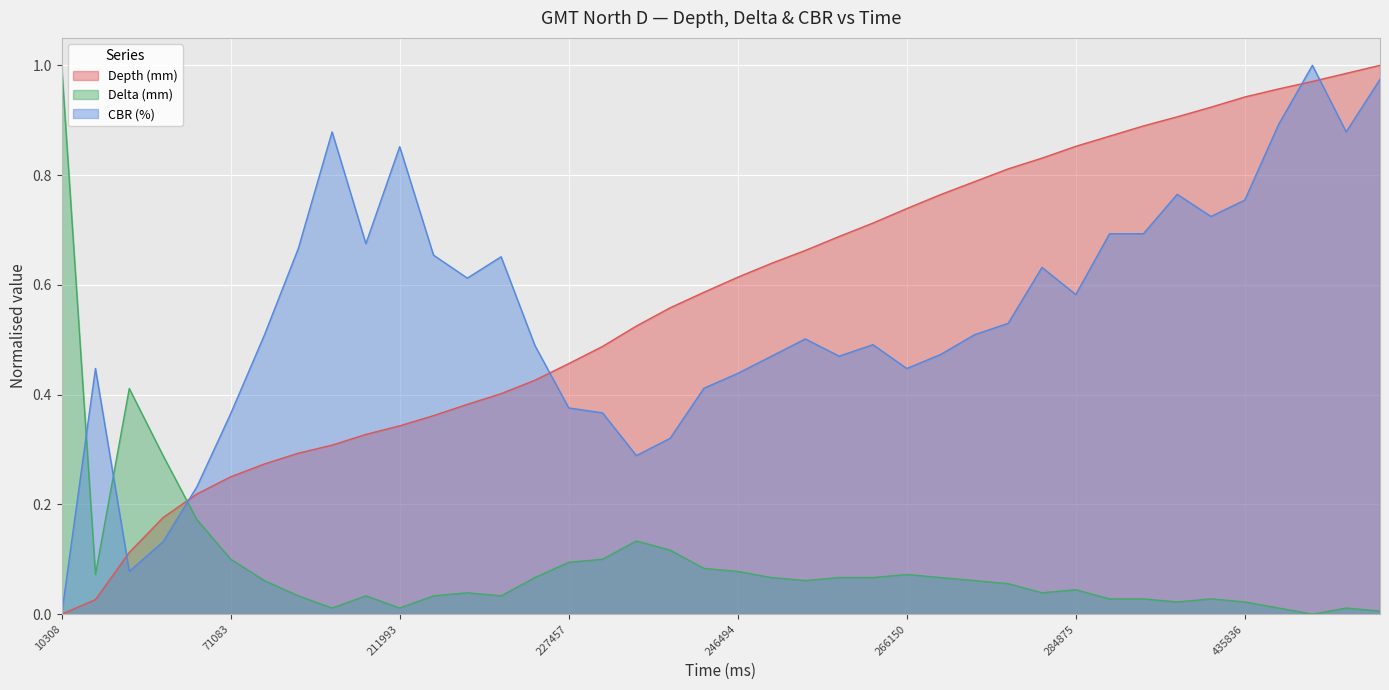

List the labels in order of Delta (mm) value, smallest first.

445979, 451766, 205477, 211993, 441321, 448817, 295054, 435836, 287930, 291801, 298309, 203239, 208938, 215143, 221461, 218405, 281823, 284875, 278063, 199588, 253193, 273188, 224519, 250256, 256969, 260138, 269317, 45321, 266150, 246494, 243539, 227457, 71083, 230204, 240177, 234781, 66811, 63238, 57542, 10308